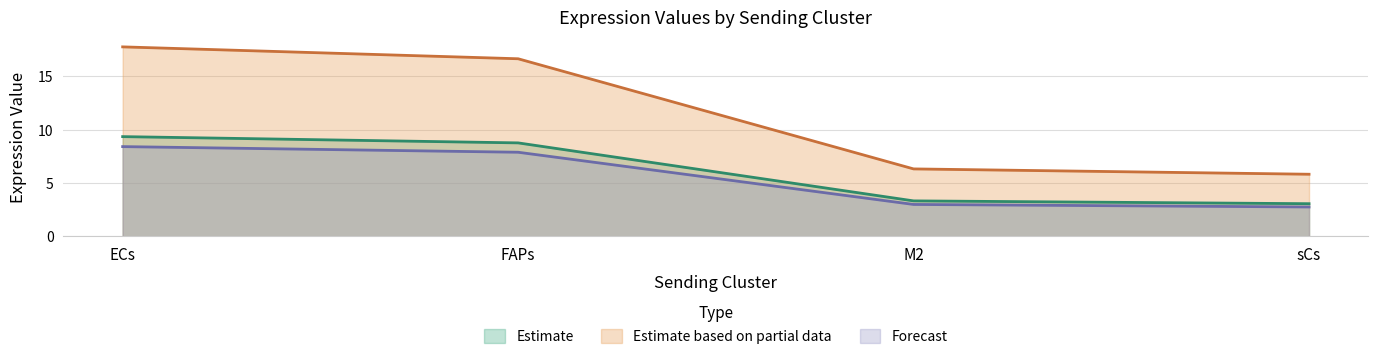

Which category has the lowest value in the Ligand total expression value series?

sCs